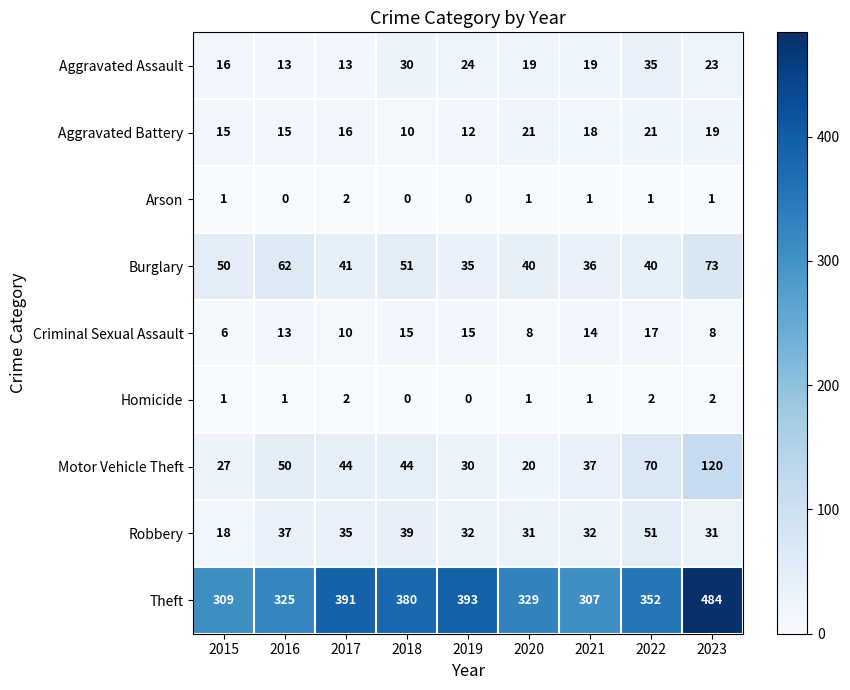

How many series are shown in this chart?

9